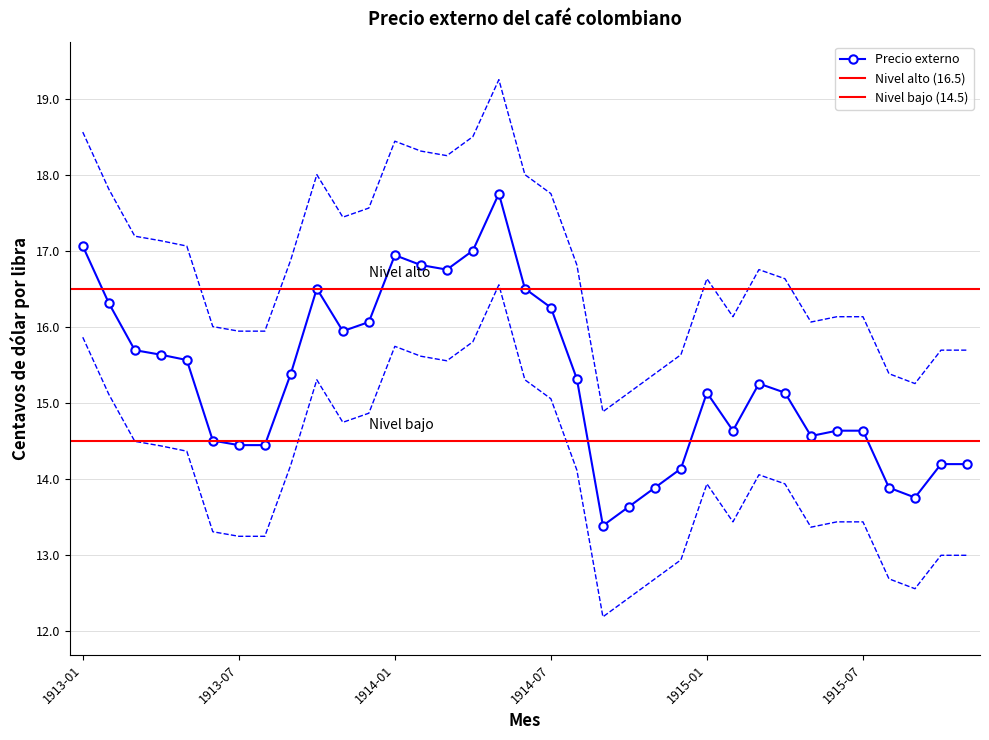

Approximately how many times larger is the value at 1913-02 compared to 1914-11?

1.2